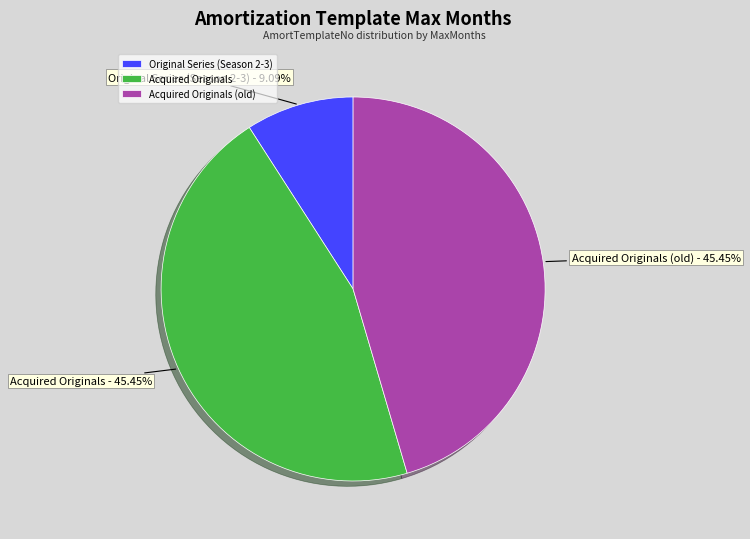

Approximately how many times larger is the value at Acquired Originals compared to Original Series (Season 2-3)?

5.0